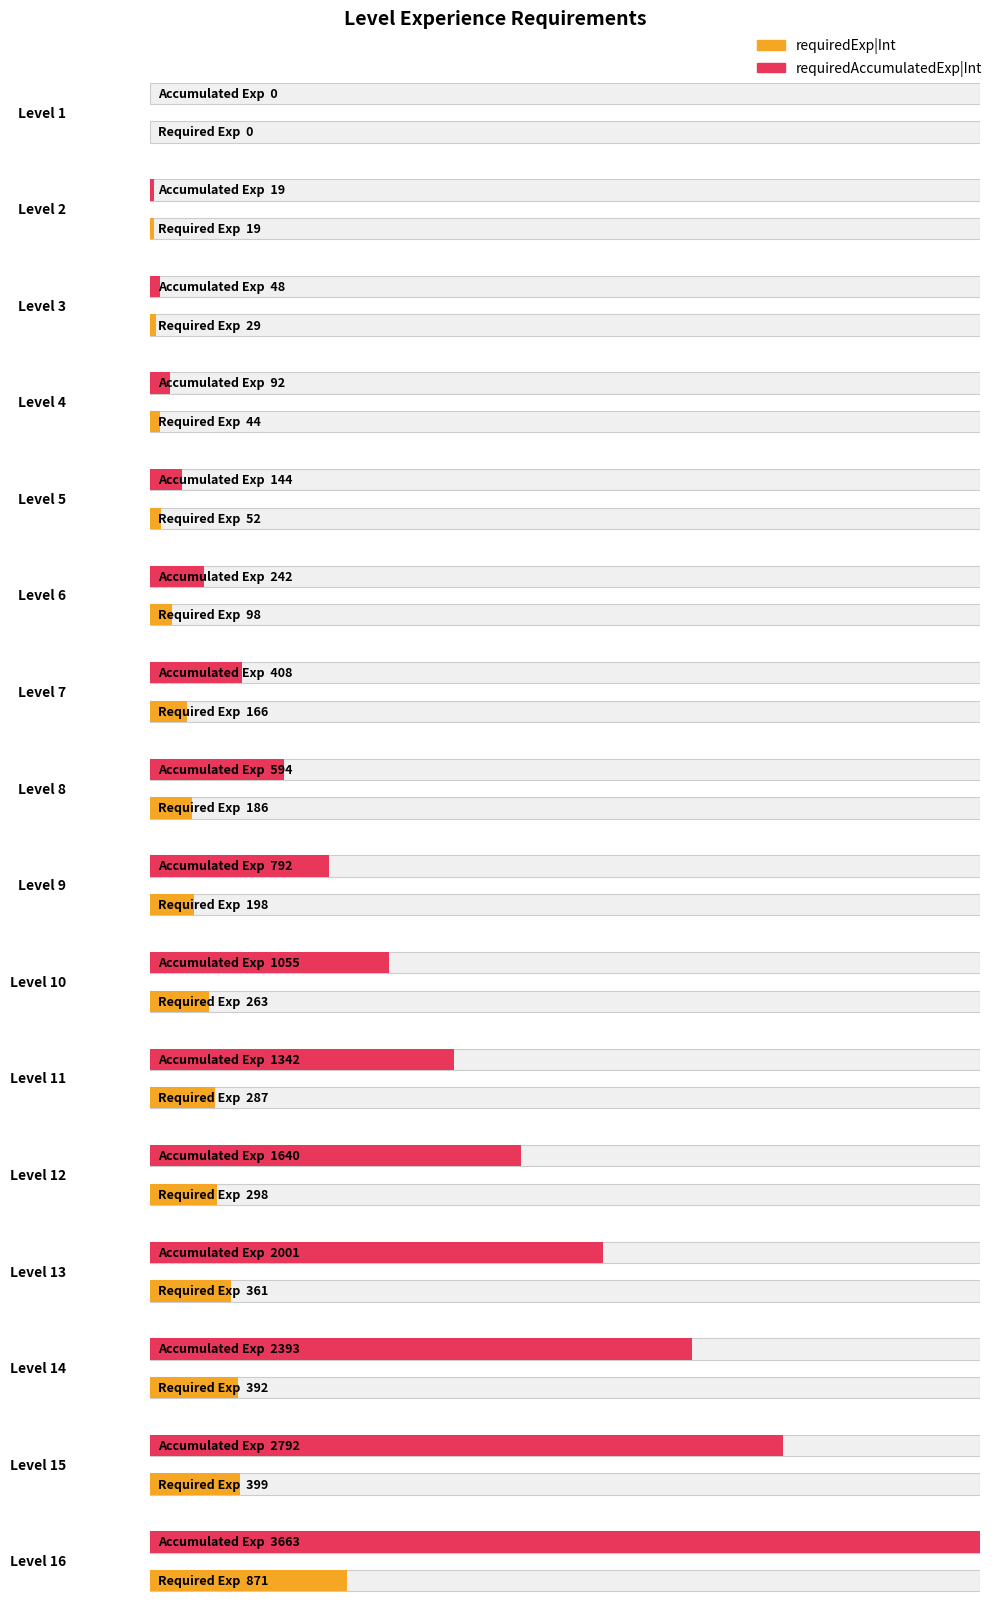

The value of requiredAccumulatedExp|Int at 15 is 2792. True or false?

True